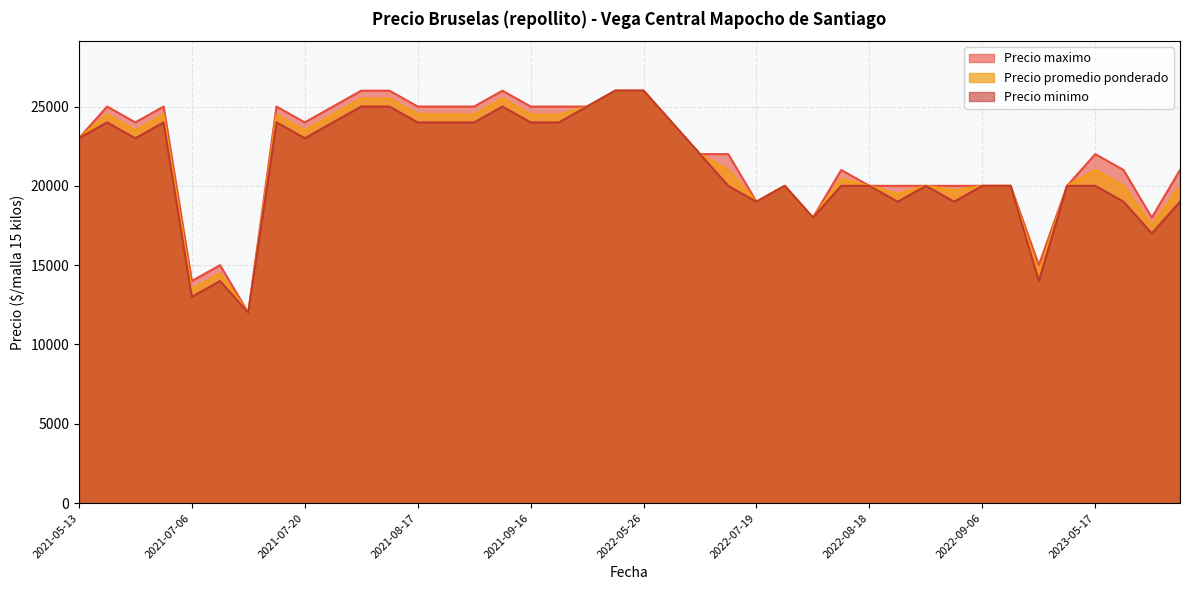

The value of Precio maximo at 2021-09-10 is 25000. True or false?

True